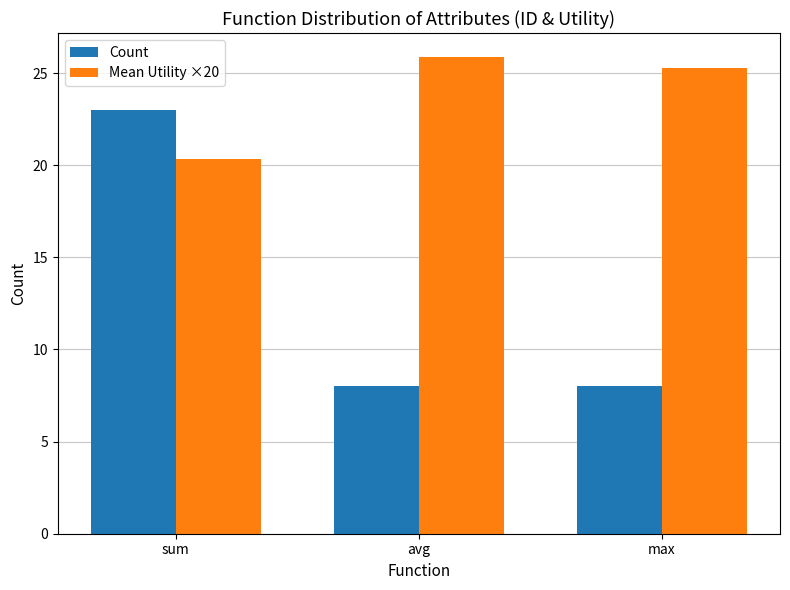

List the series in order of their overall mean, lowest first.

Count, Mean Utility ×20